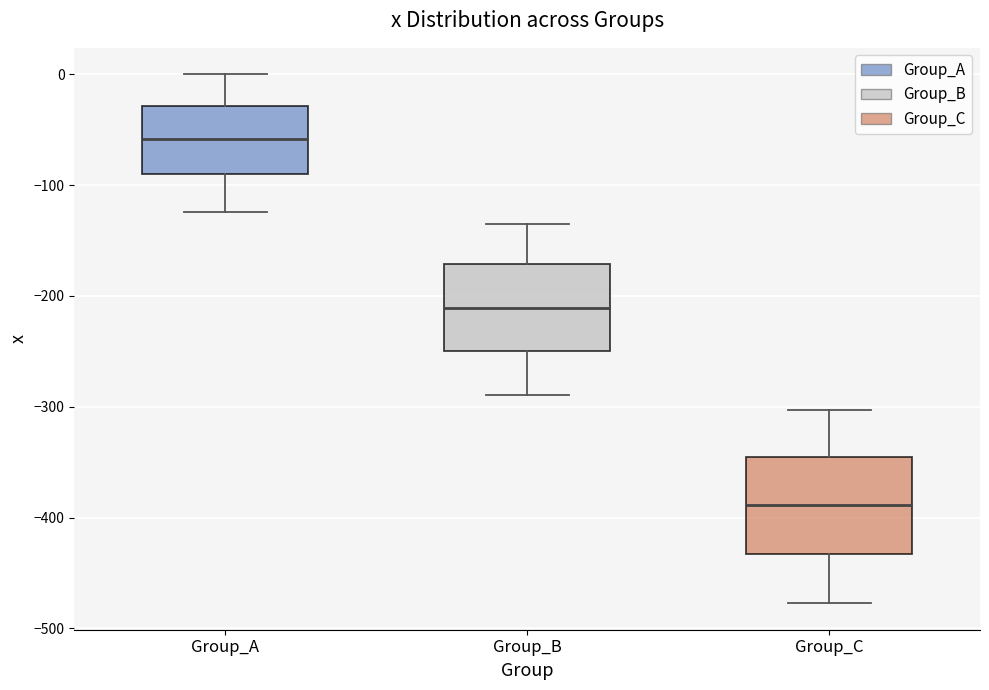

Which box's median line is the lowest?

Group_C